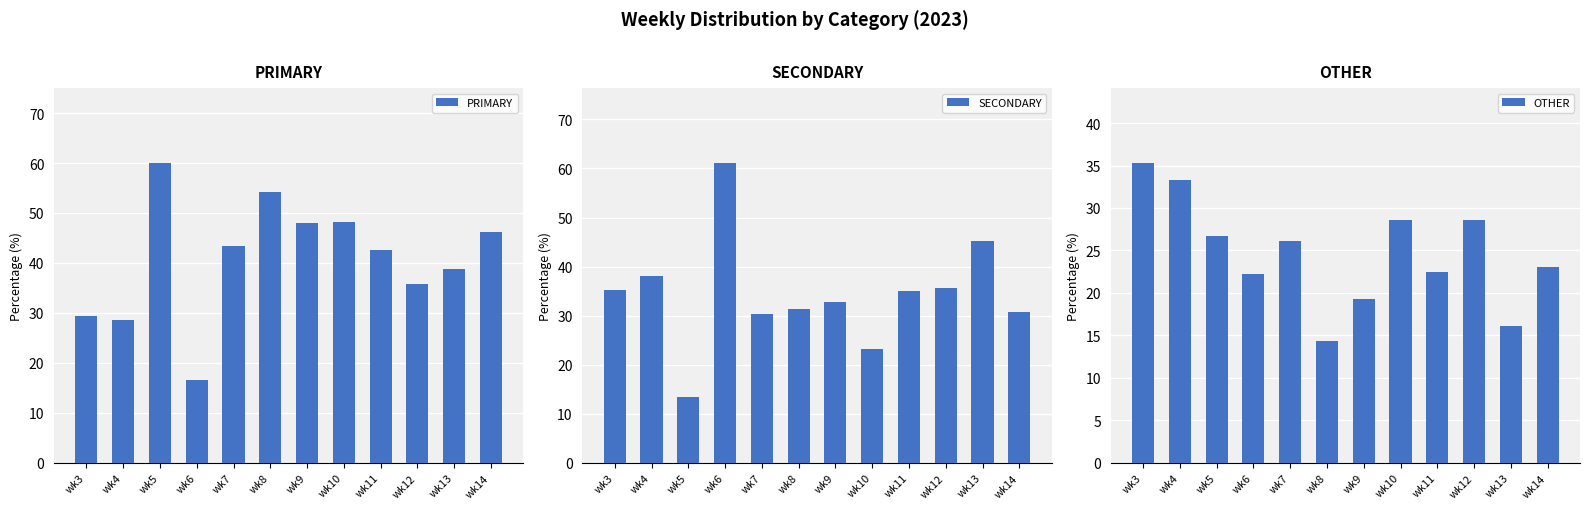

Reading left to right, transcribe all the data shown in this chart.

PRIMARY: wk3=29.4	wk4=28.6	wk5=60.0	wk6=16.7	wk7=43.5	wk8=54.3	wk9=48.1	wk10=48.2	wk11=42.5	wk12=35.7	wk13=38.7	wk14=46.2
SECONDARY: wk3=35.3	wk4=38.1	wk5=13.3	wk6=61.1	wk7=30.4	wk8=31.4	wk9=32.7	wk10=23.2	wk11=35.0	wk12=35.7	wk13=45.2	wk14=30.8
OTHER: wk3=35.3	wk4=33.3	wk5=26.7	wk6=22.2	wk7=26.1	wk8=14.3	wk9=19.2	wk10=28.6	wk11=22.5	wk12=28.6	wk13=16.1	wk14=23.1